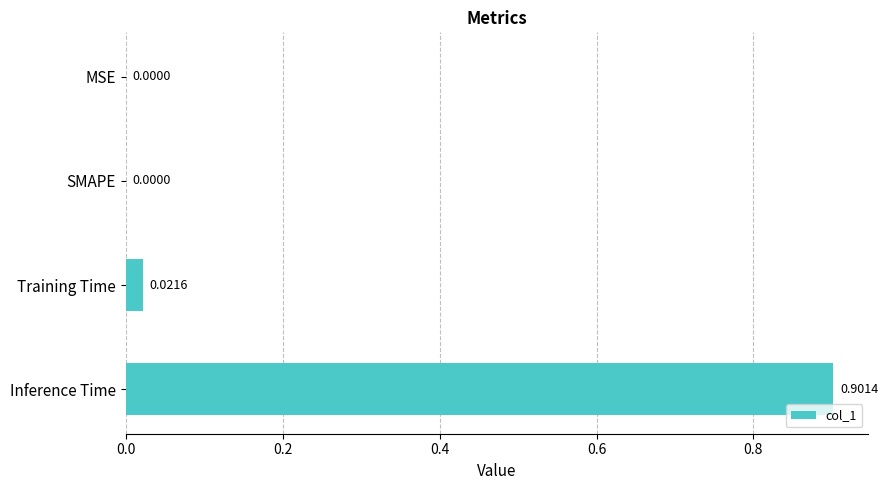

Which has a higher value, SMAPE or Training Time?

Training Time